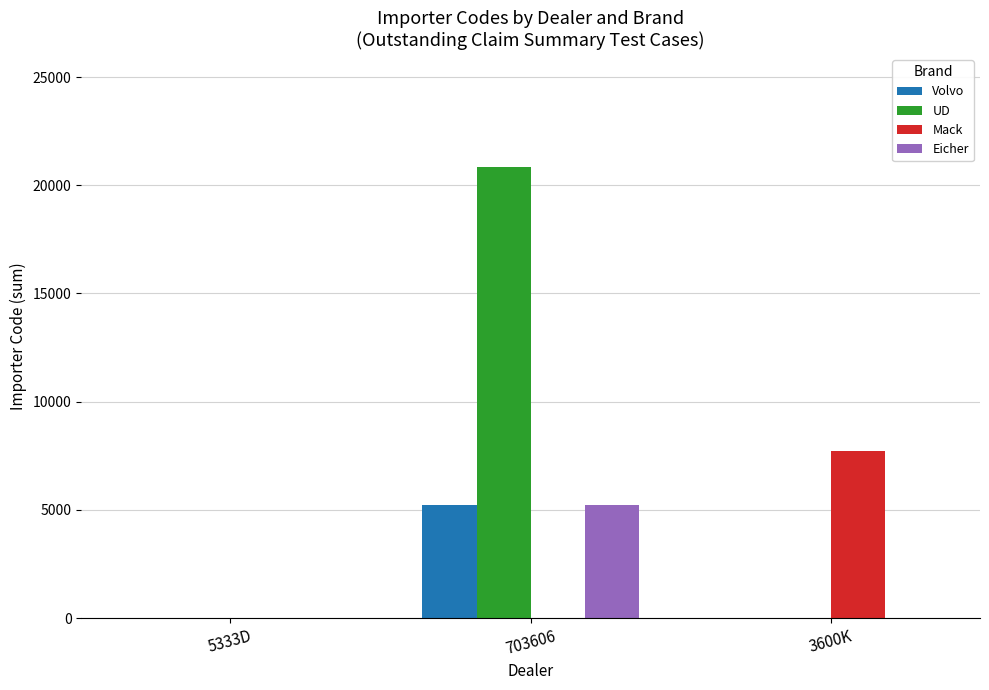

Reading left to right, what are all the values shown in this chart?

Volvo: 0	5213	0
UD: 0	20852	0
Mack: 0	0	7698
Eicher: 0	5213	0